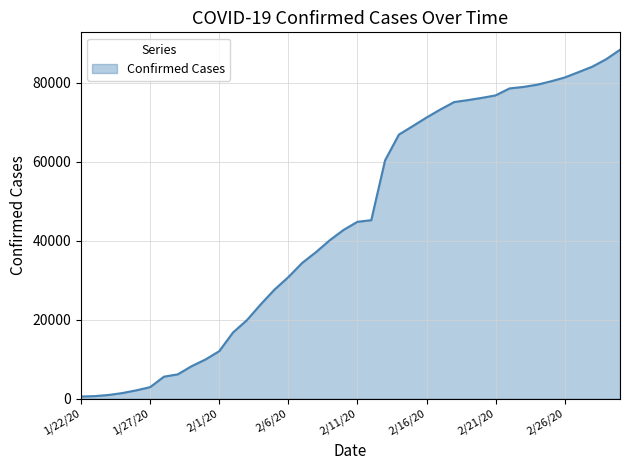

What is the maximum value shown in the chart?

88396